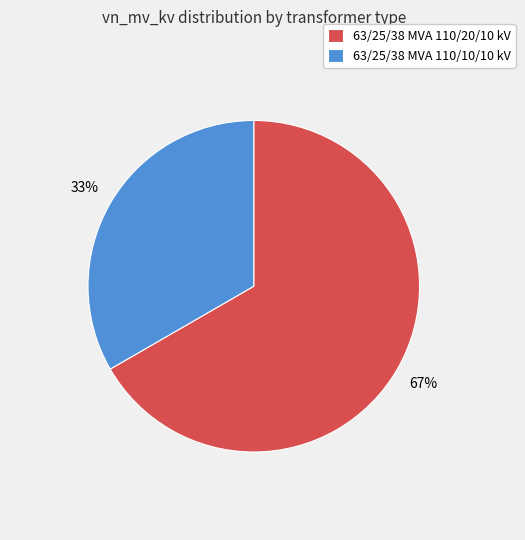

What percentage is the 63/25/38 MVA 110/20/10 kV slice, to the nearest percent?

67%